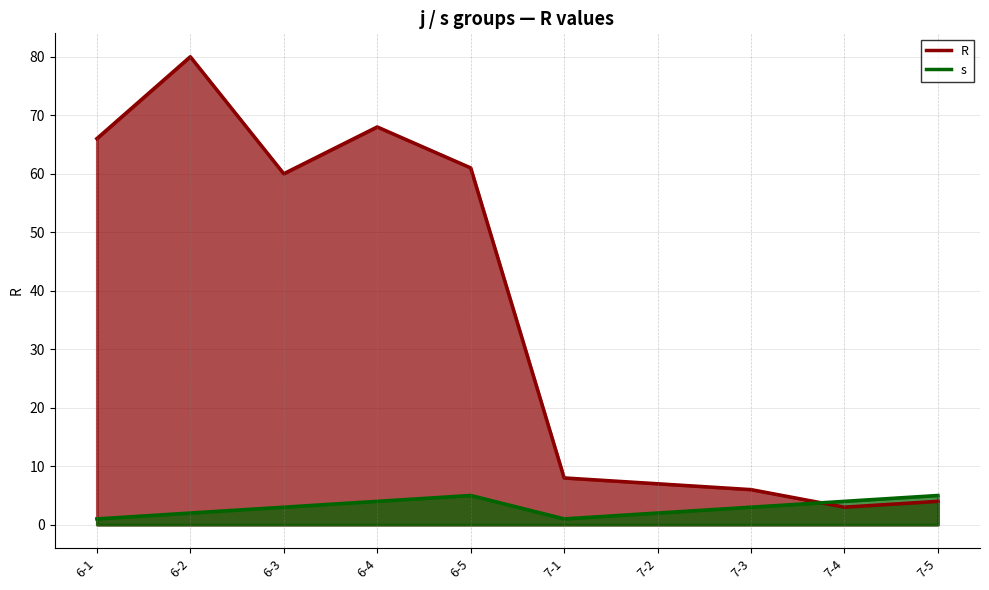

Is it true that R equals 6 at 7-3?

True